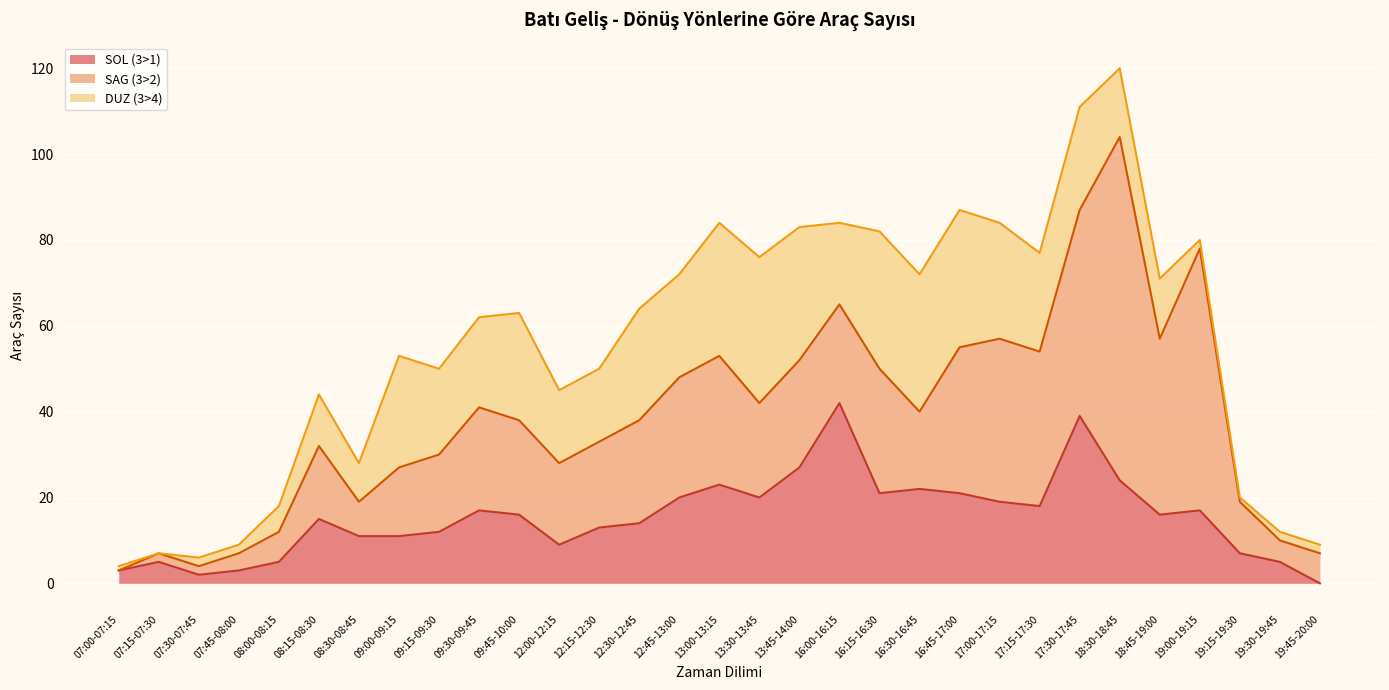

Rank the series by their maximum value, from highest to lowest.

SAG (3>2), SOL (3>1), DUZ (3>4)